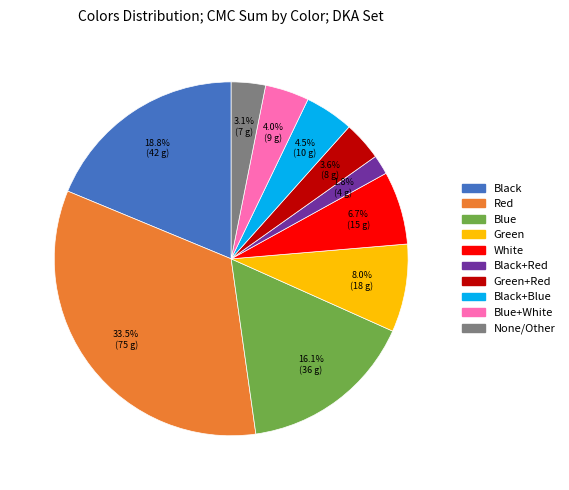

Which category has the biggest portion of the pie?

Red